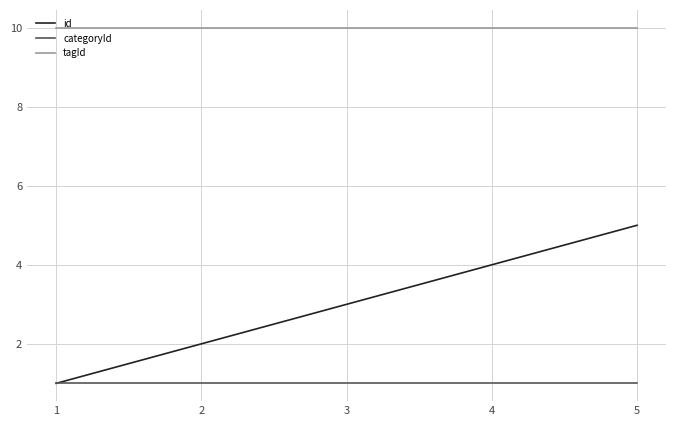

What is the maximum value for id?

5